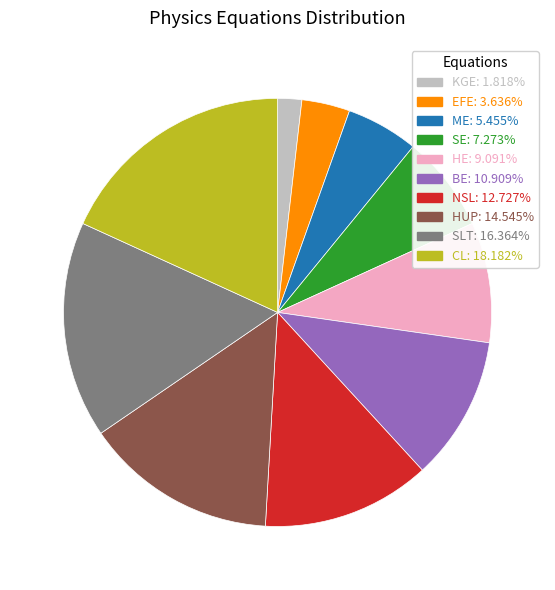

Is the sum of HE and NSL greater than half?

No